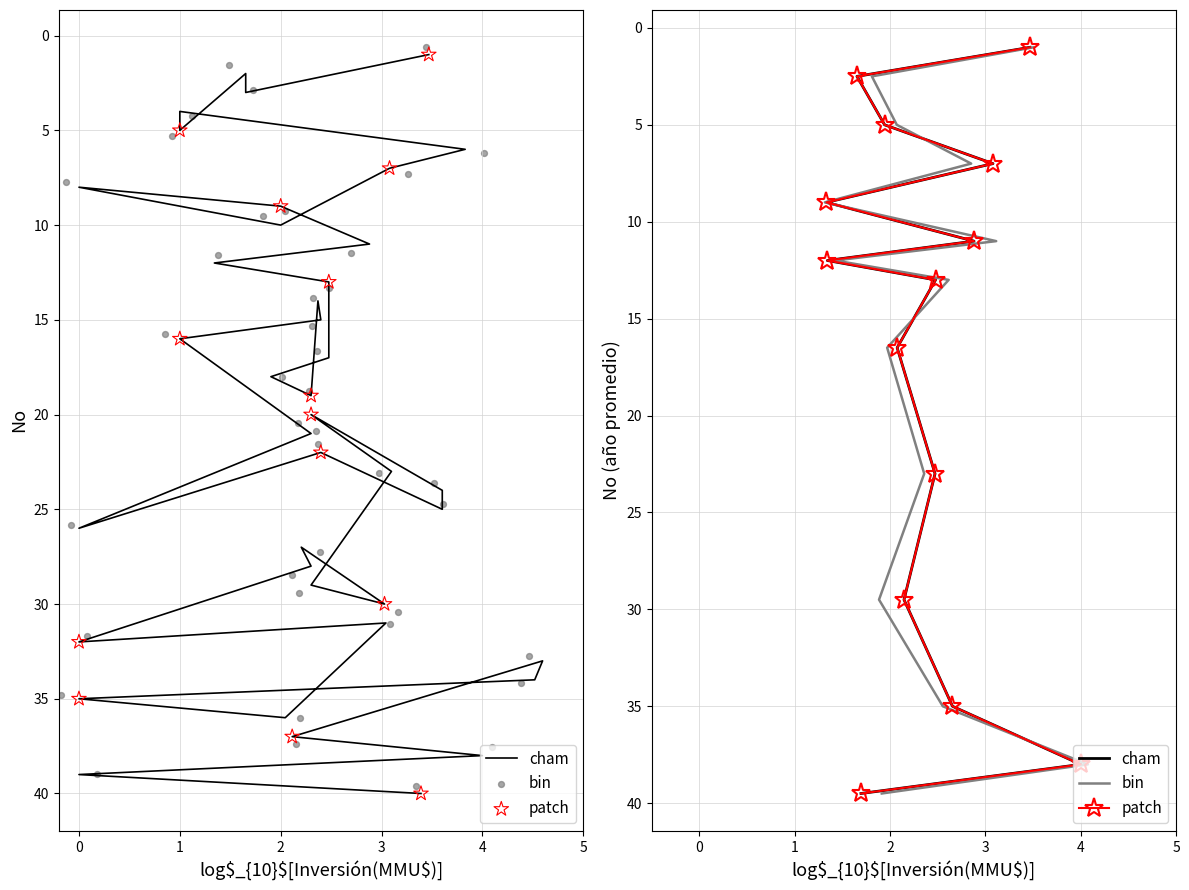

Which series has the largest total across all categories?

cham